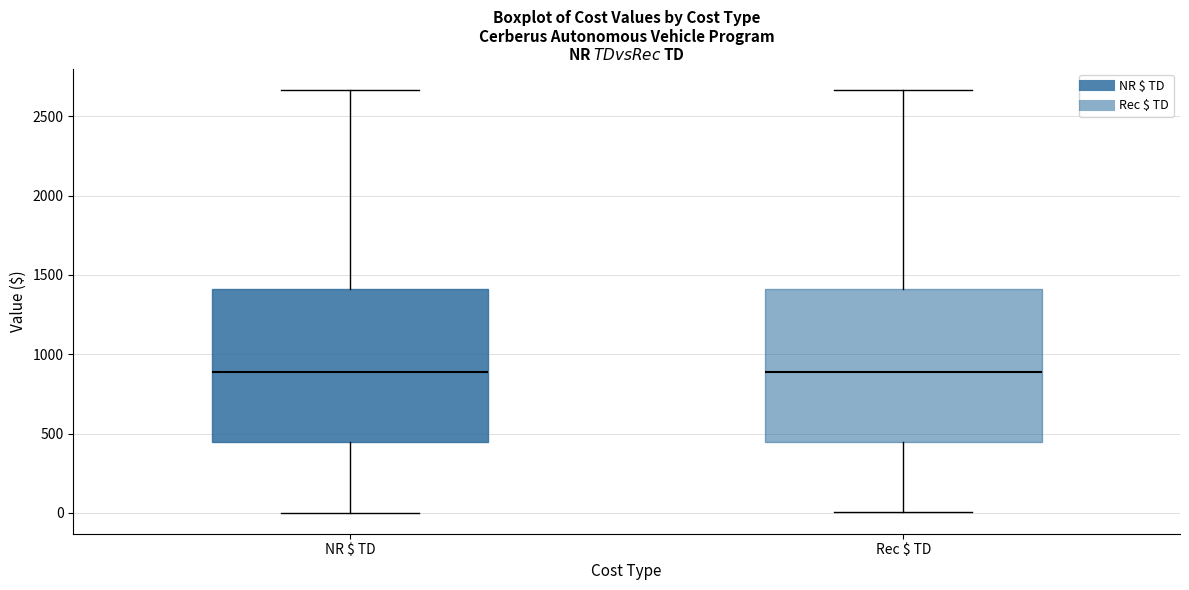

Reading left to right, transcribe this box plot: for each box, give where its median line is, the range the box spans, and where its two whiskers end, as read against the y-axis. The values are not printed on the chart, so give them approximately, as read against the axis.

NR $ TD: median 900, box 450 to 1400, whiskers 0 to 2650
Rec $ TD: median 900, box 450 to 1400, whiskers 0 to 2650